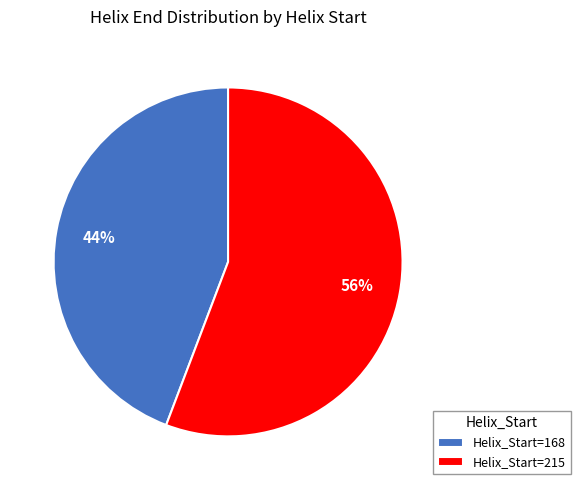

Is there a majority slice in this chart?

Yes